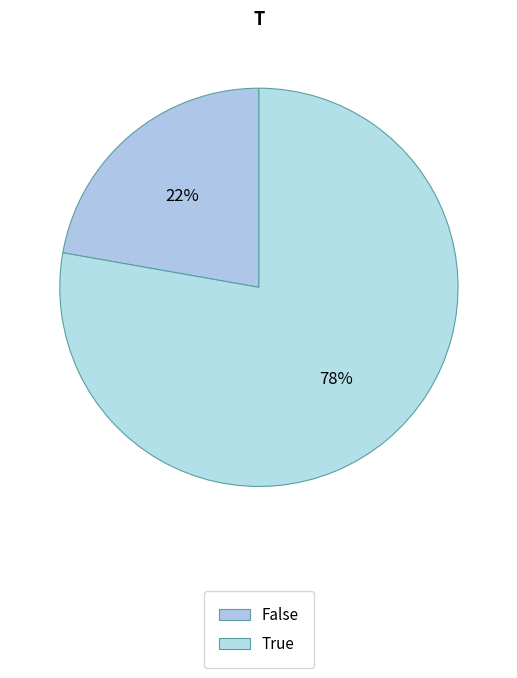

Which category accounts for the majority?

True